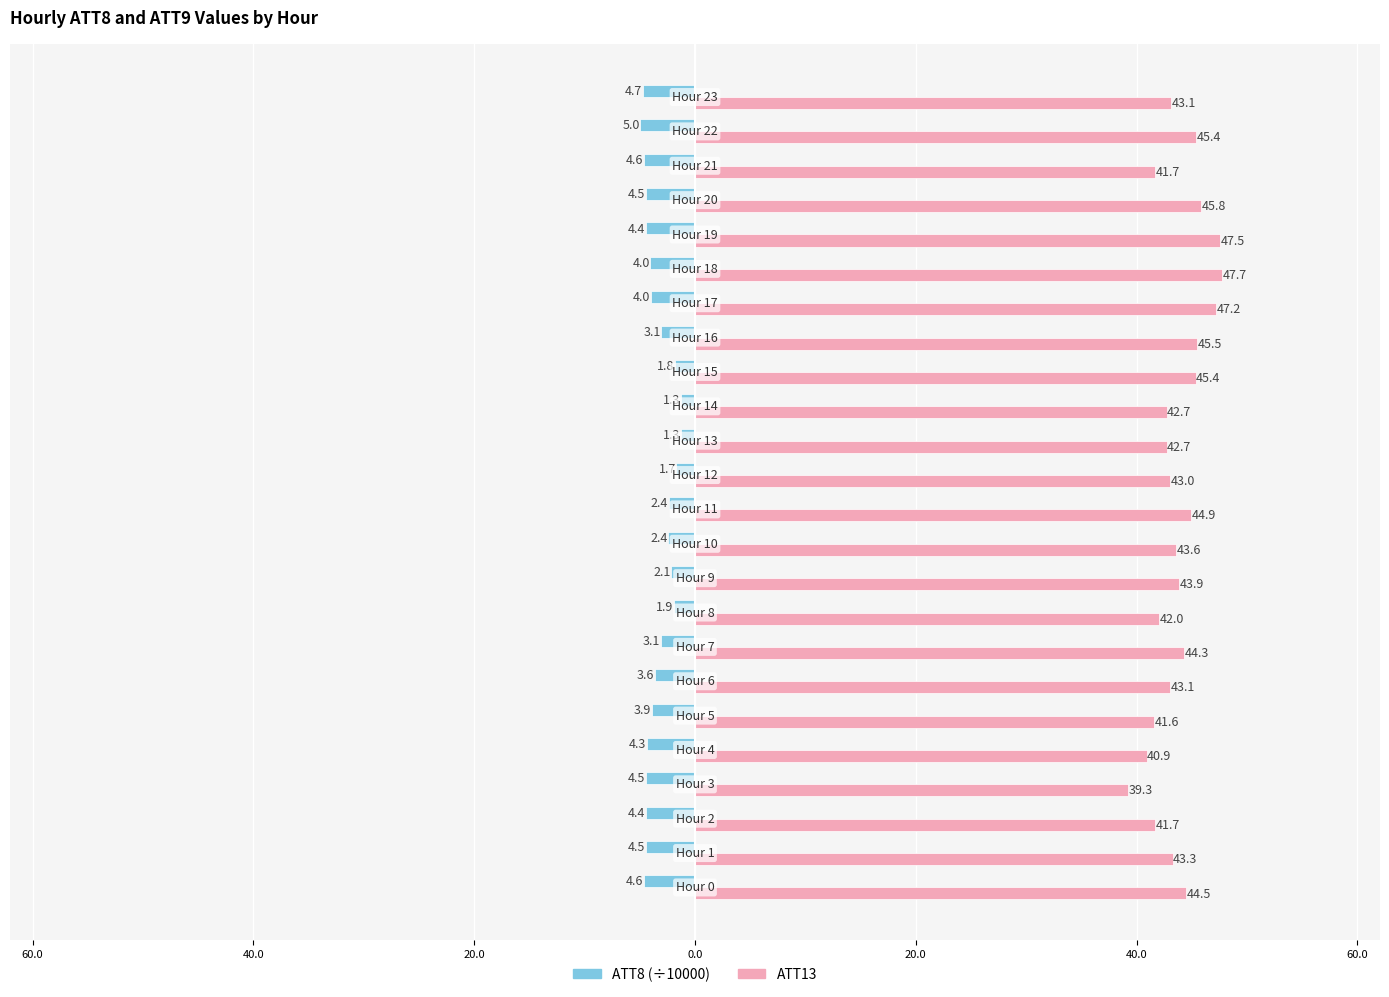

What are all the series names shown in the legend?

ATT8 (÷10000), ATT13